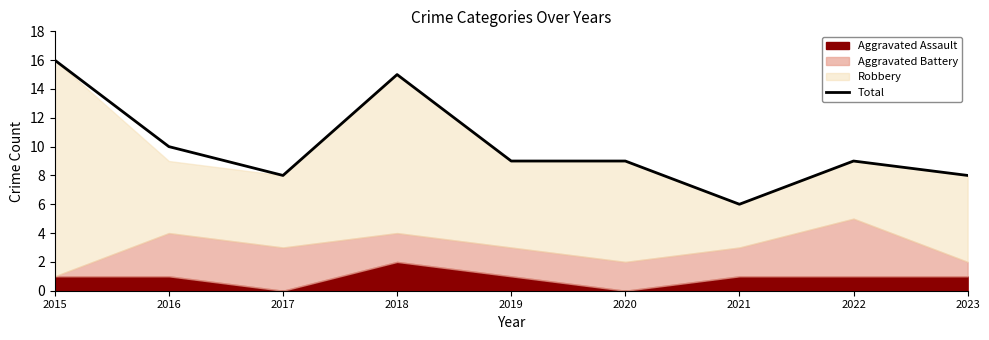

At which category does the data reach its first local peak?

2018